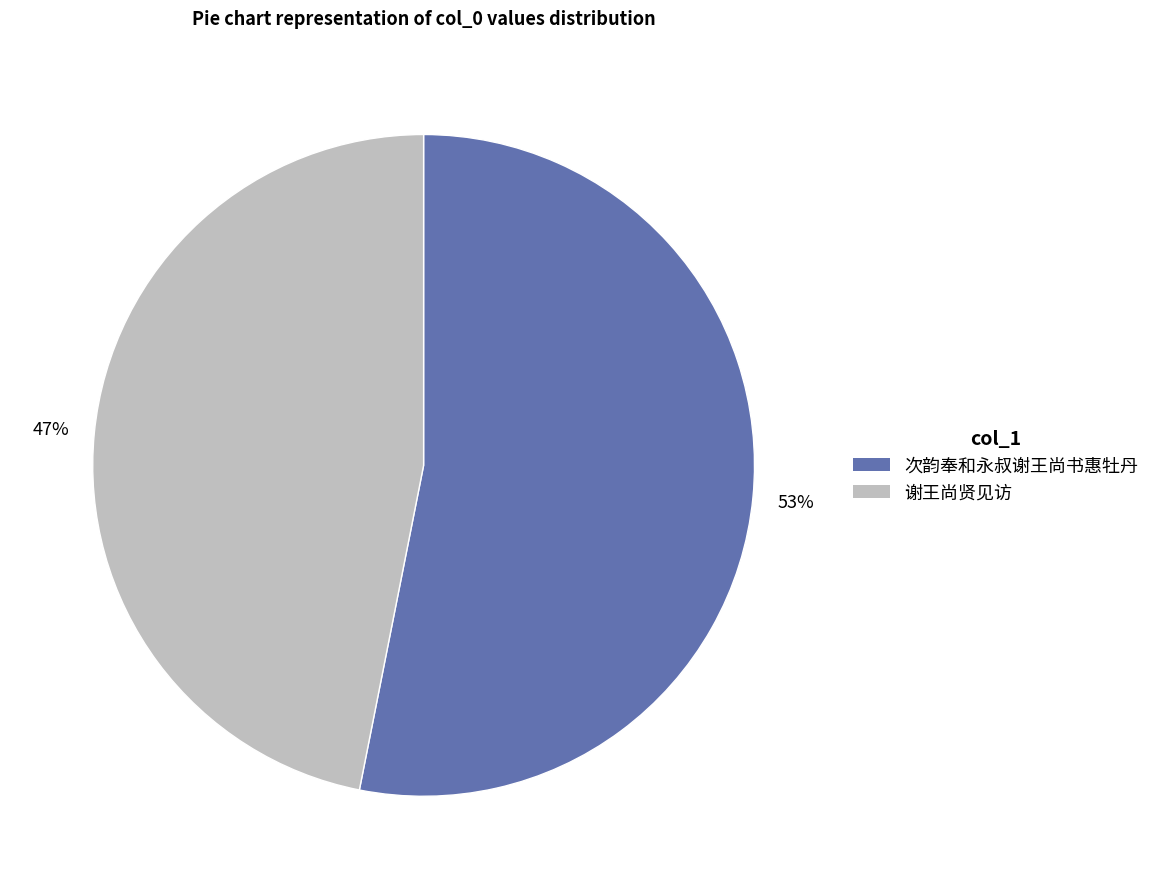

To the nearest percent, what portion does 谢王尚贤见访 represent?

47%